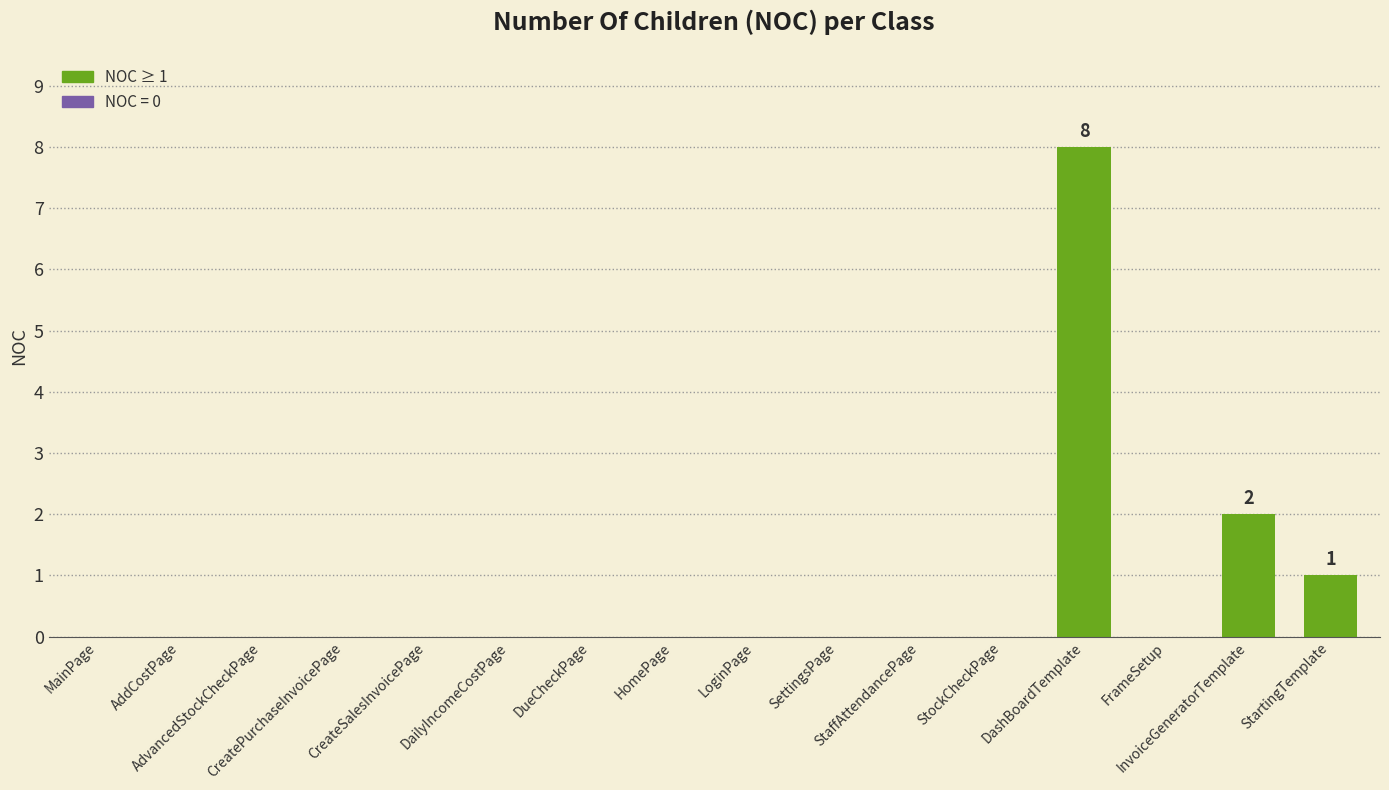

What is the greatest value displayed?

8